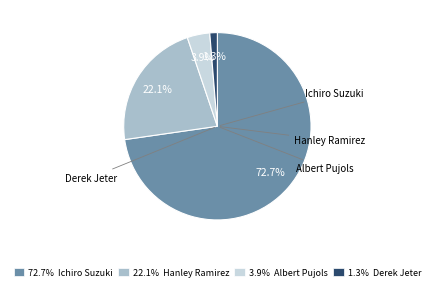

Count the number of slices in the pie.

4